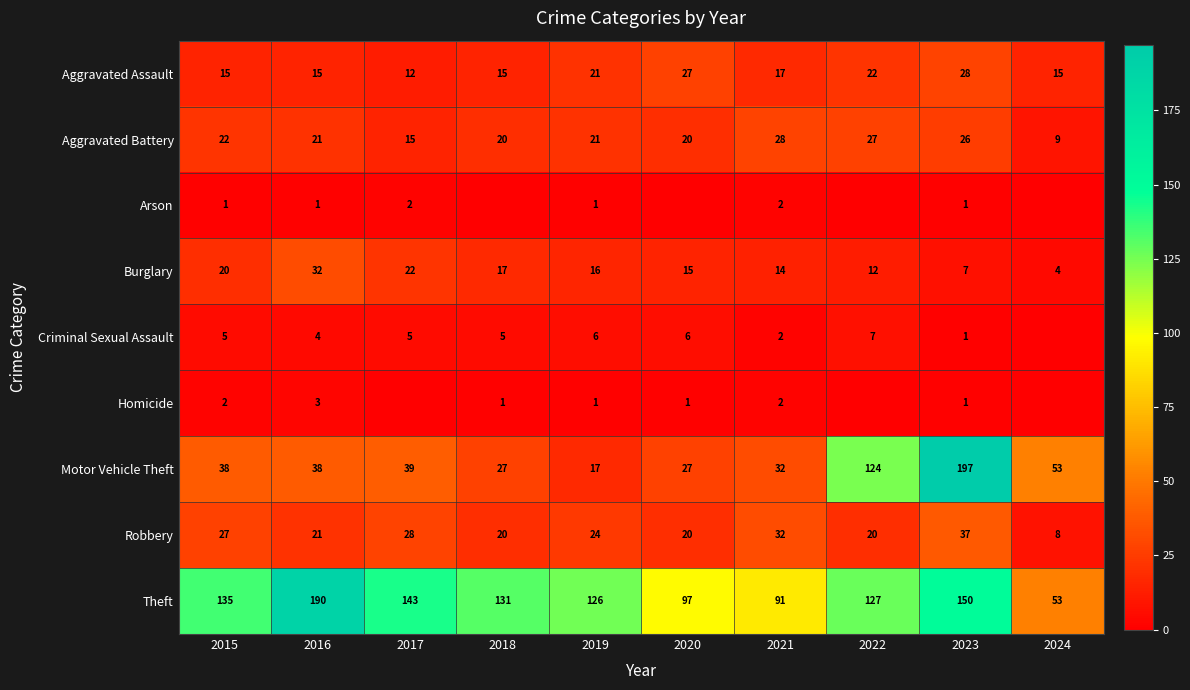

List the labels in order of Theft value, largest first.

2016, 2023, 2017, 2015, 2018, 2022, 2019, 2020, 2021, 2024